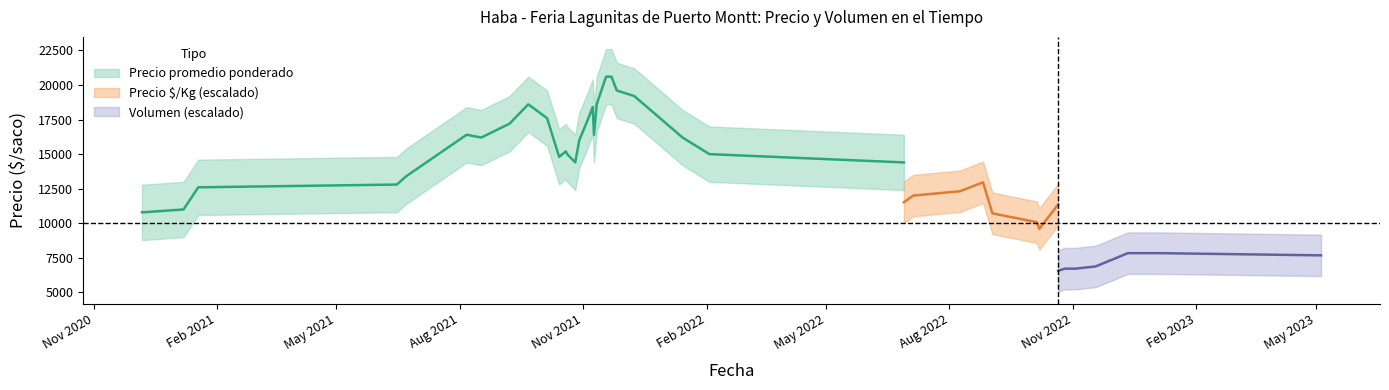

Is the value of Precio maximo at 2021-10-19 greater than the value of Precio promedio ponderado at 2022-01-14?

No